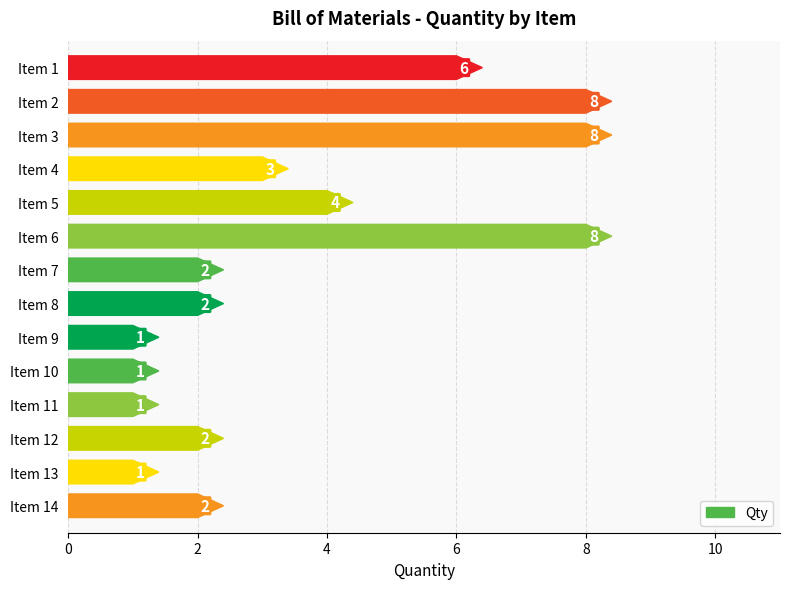

Between Item 6 and Item 8, which is larger?

Item 6